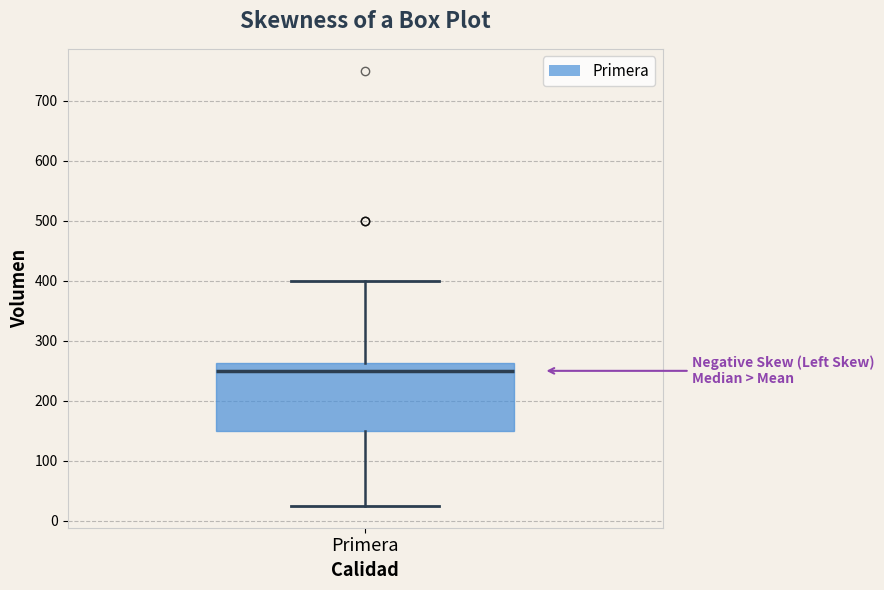

Where is the lower edge of the box for Primera on the y-axis? The values are not printed on the chart, so give them approximately, as read against the axis.

150